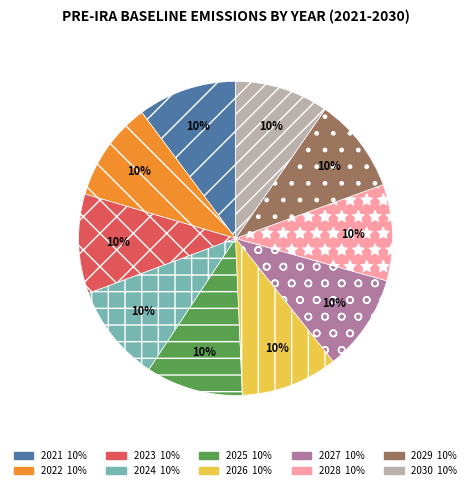

What is the ratio of the value at 2021 to the value at 2023?

1.0